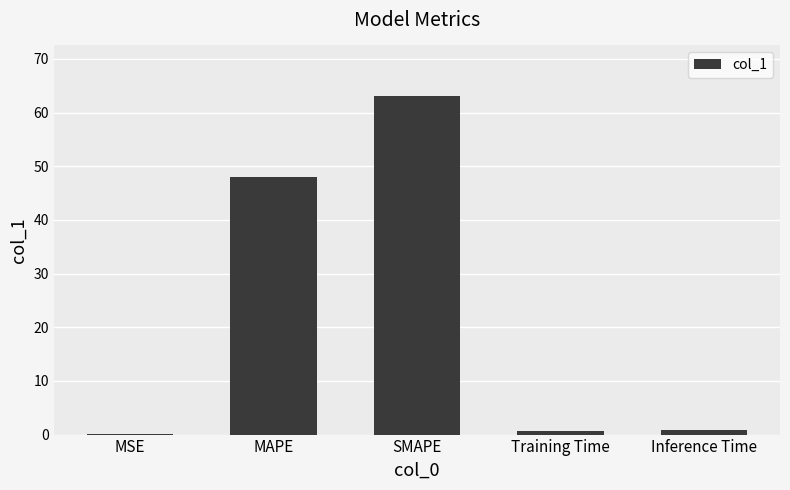

What is the change in value from MSE to MAPE?

+47.9